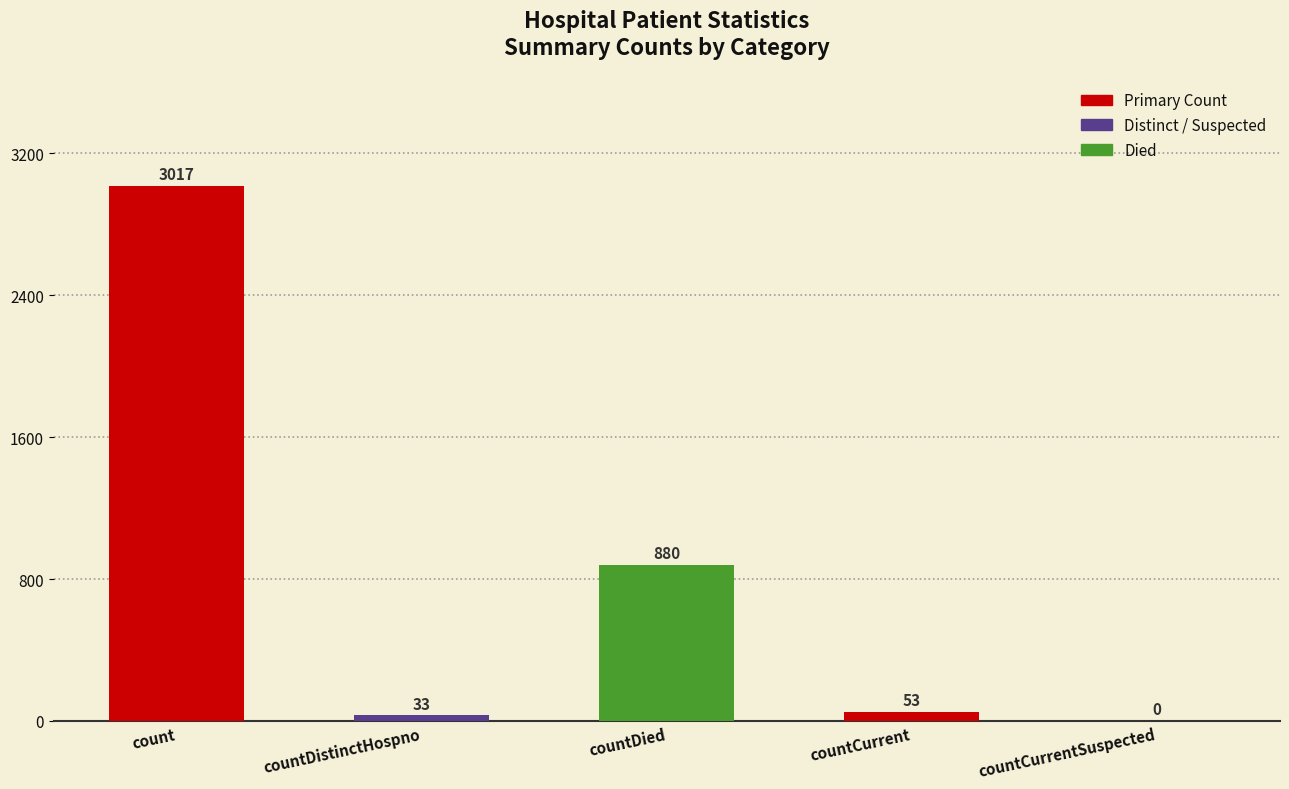

Reading left to right, transcribe all the data shown in this chart.

count=3017	countDistinctHospno=33	countDied=880	countCurrent=53	countCurrentSuspected=0